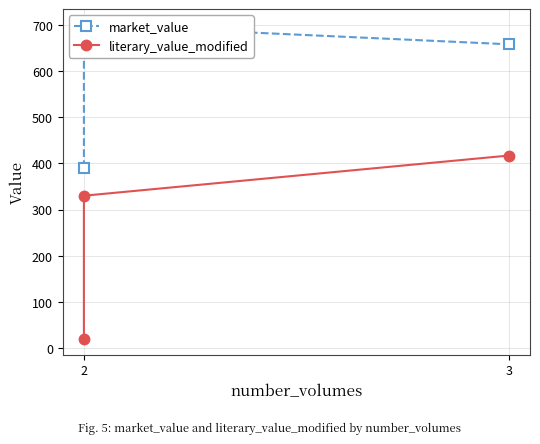

Which series has the largest range (max minus min)?

literary_value_modified